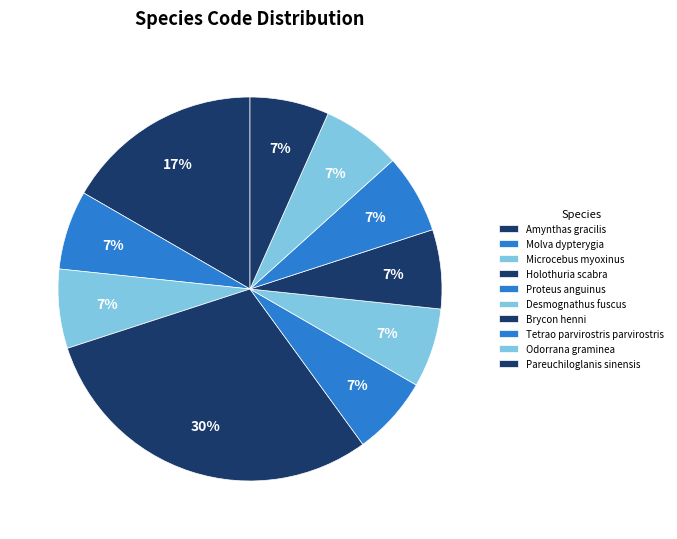

The Amynthas gracilis slice represents 17% of the pie. True or false?

True